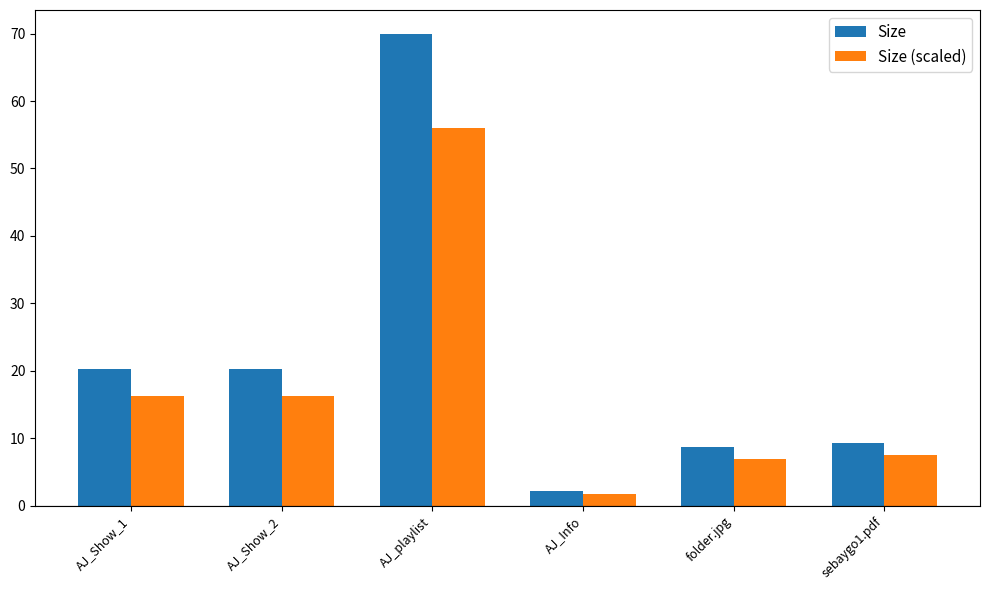

Does the chart contain stacked bars?

No